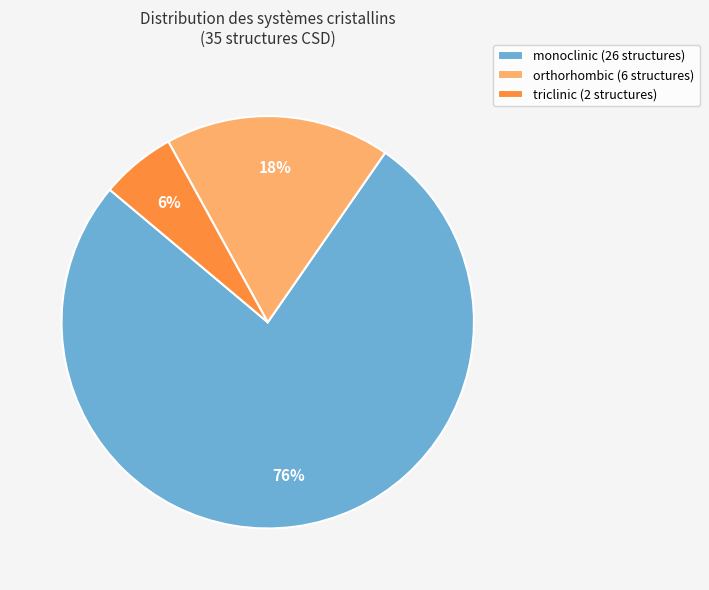

To the nearest percent, what portion does monoclinic (26 structures) represent?

76%